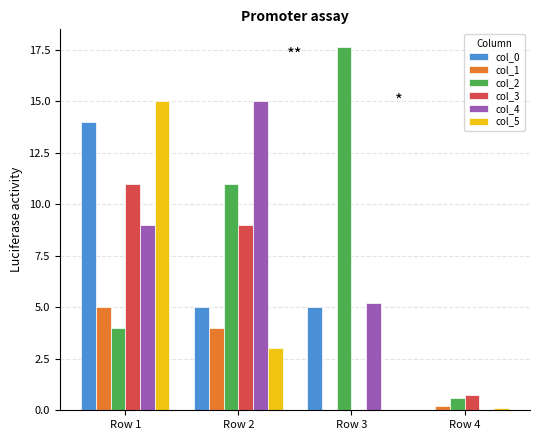

Where does the col_3 series first go above 9?

Row 1